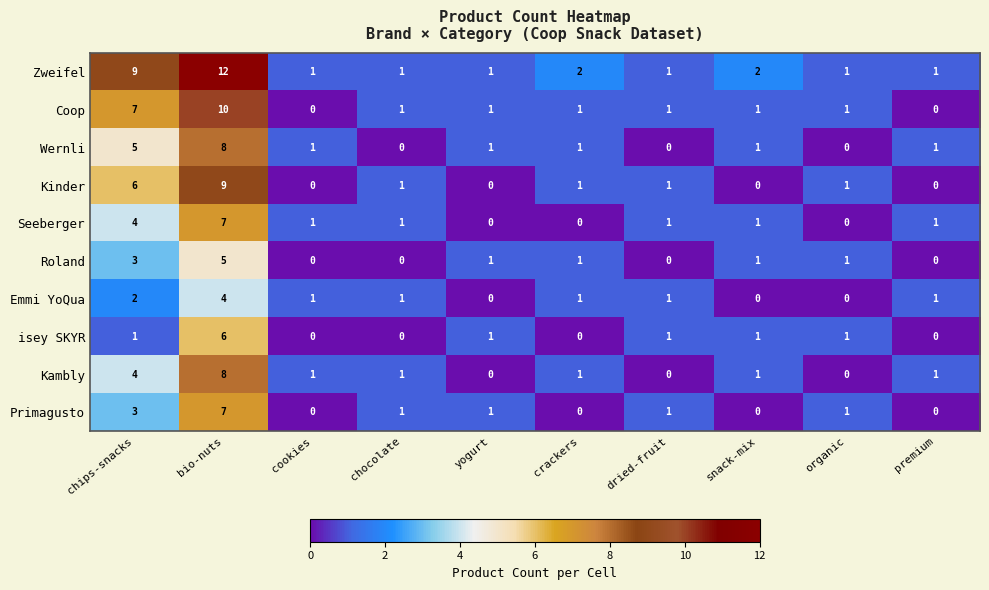

Where does the Coop series first go above 1?

chips-snacks